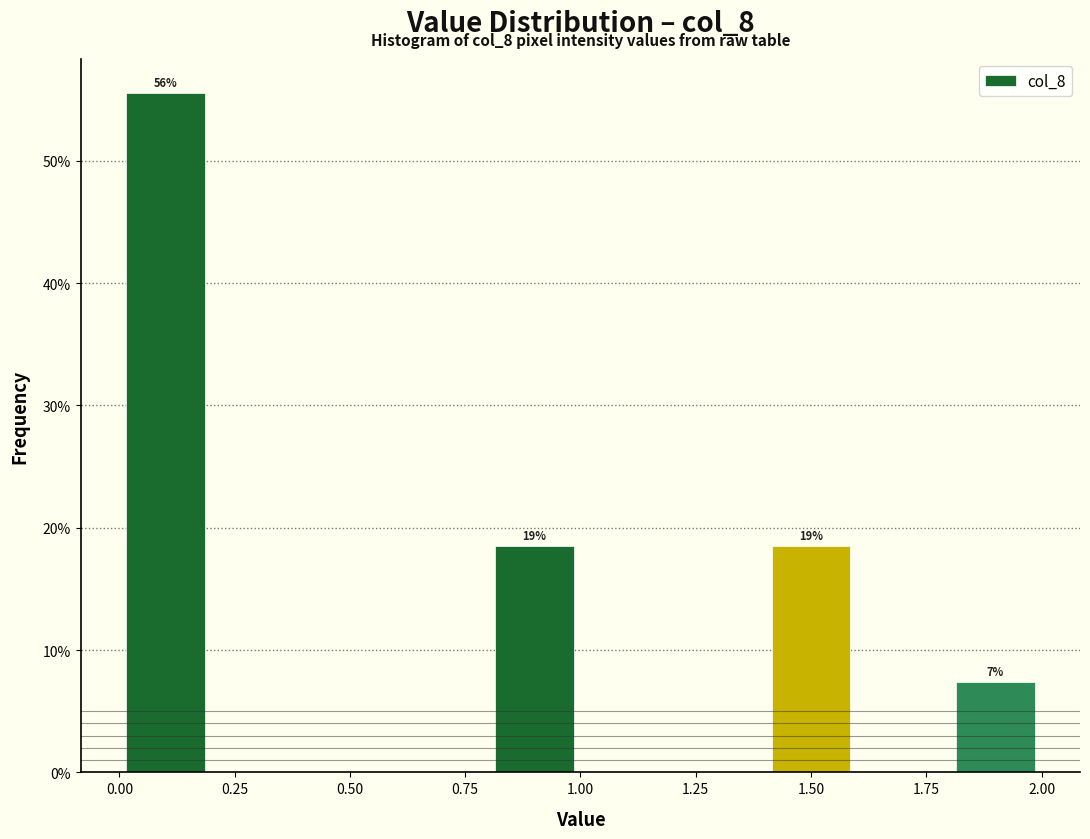

Which range on the x-axis has the tallest bar?

0.0 to 0.2